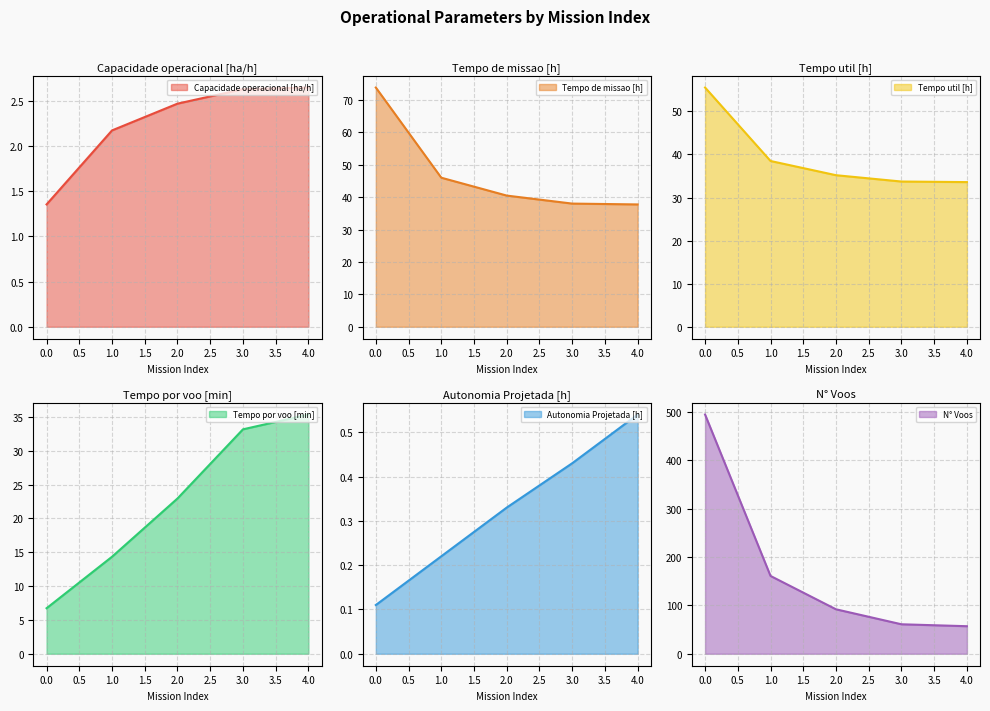

True or false: Tempo por voo [min] and N° Voos cross at least once.

False